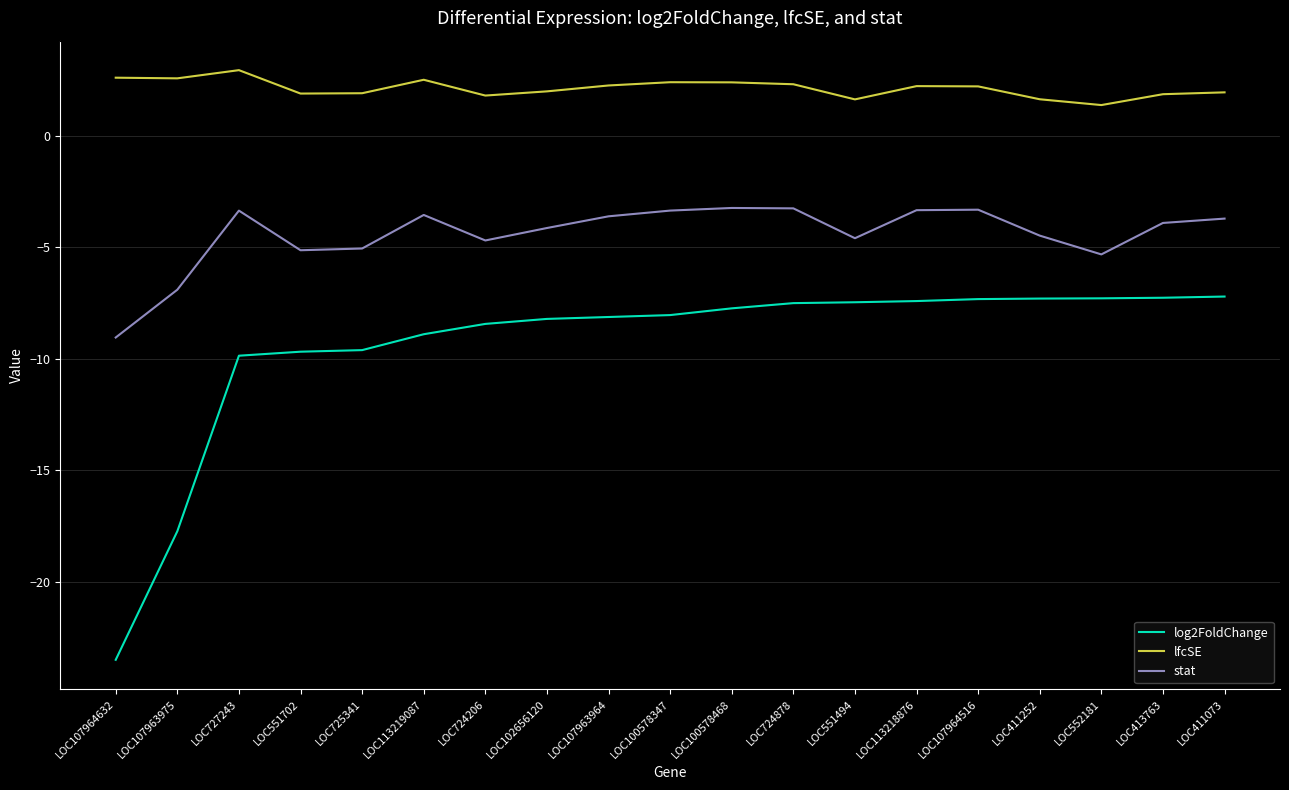

True or false: lfcSE and stat intersect in this chart.

False